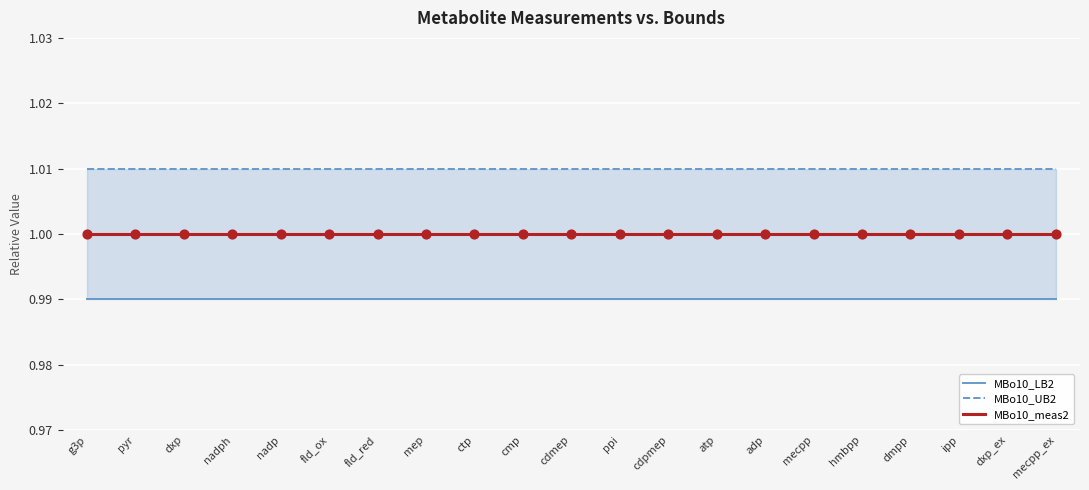

Is the value of MBo10_meas2 at hmbpp greater than the value of MBo10_LB2 at ipp?

Yes